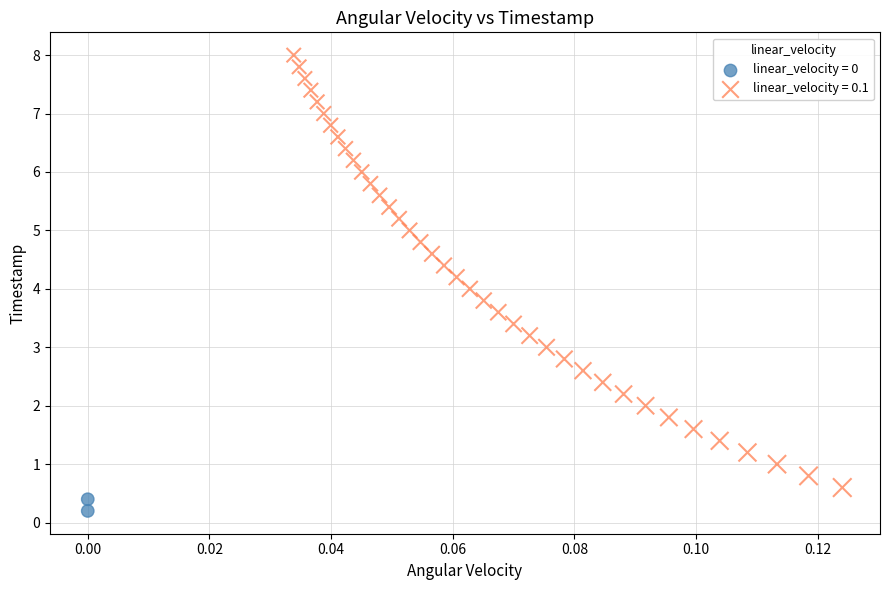

What are all the series names shown in the legend?

linear_velocity = 0, linear_velocity = 0.1